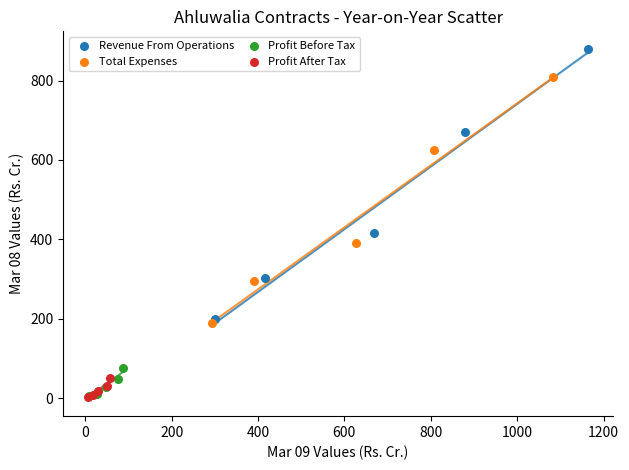

Which series contains the highest Y value?

Revenue From Operations